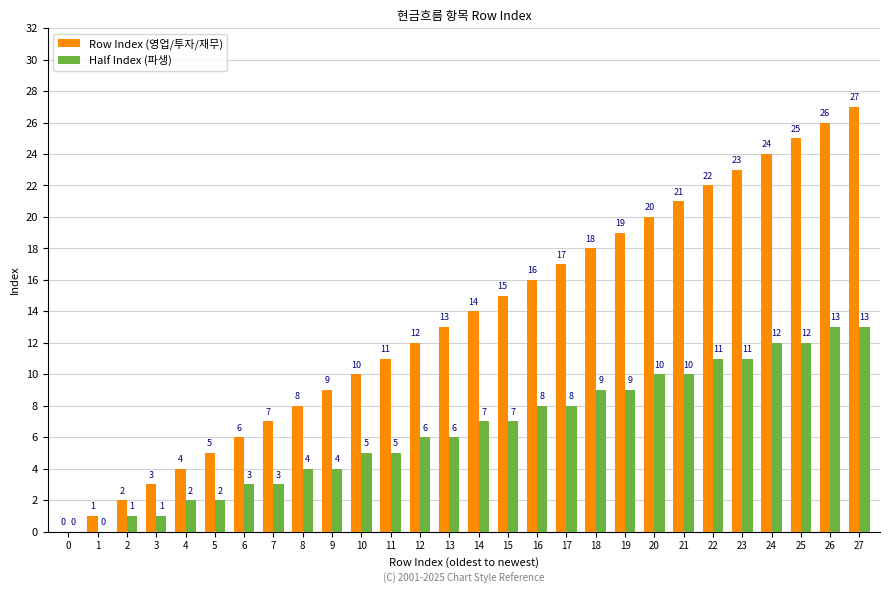

What is the maximum value shown in the chart?

27